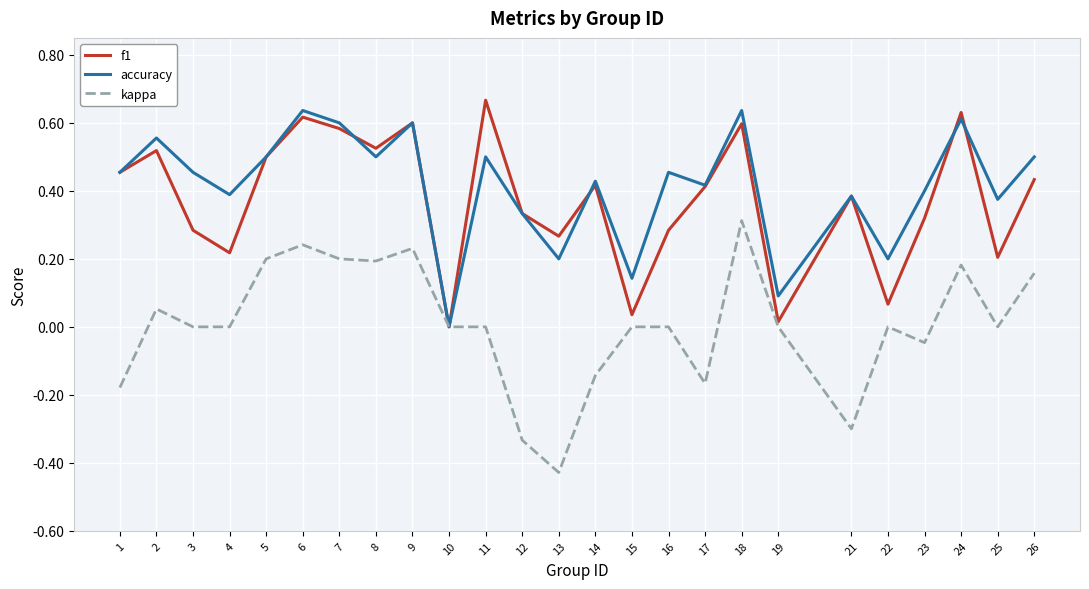

Which label corresponds to the smallest value in the chart?

13